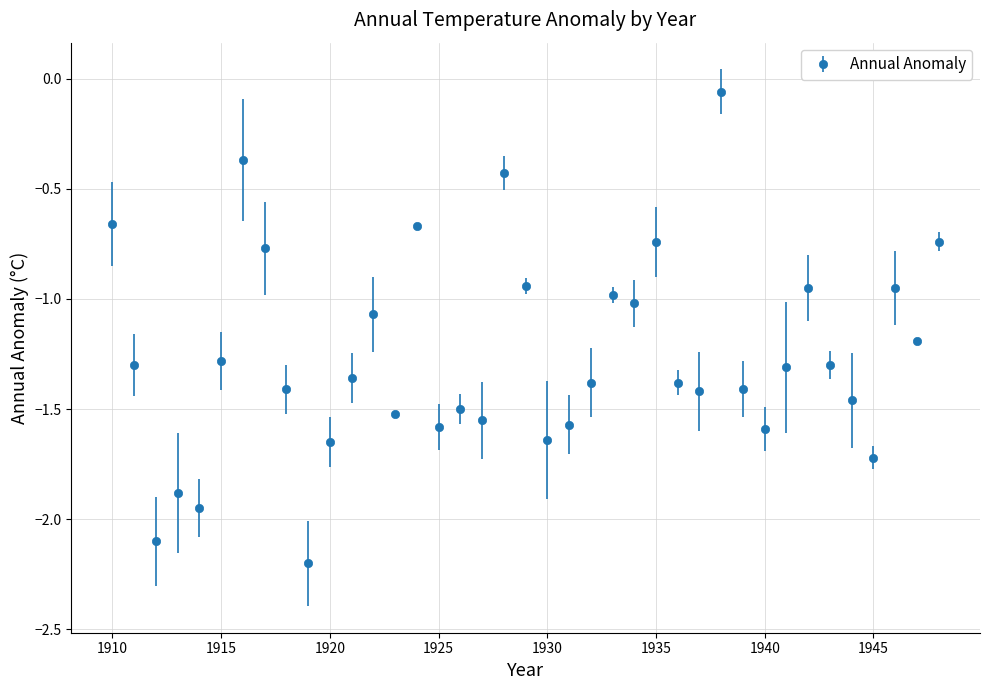

True or false: the data has more than 2 interior local peaks.

True